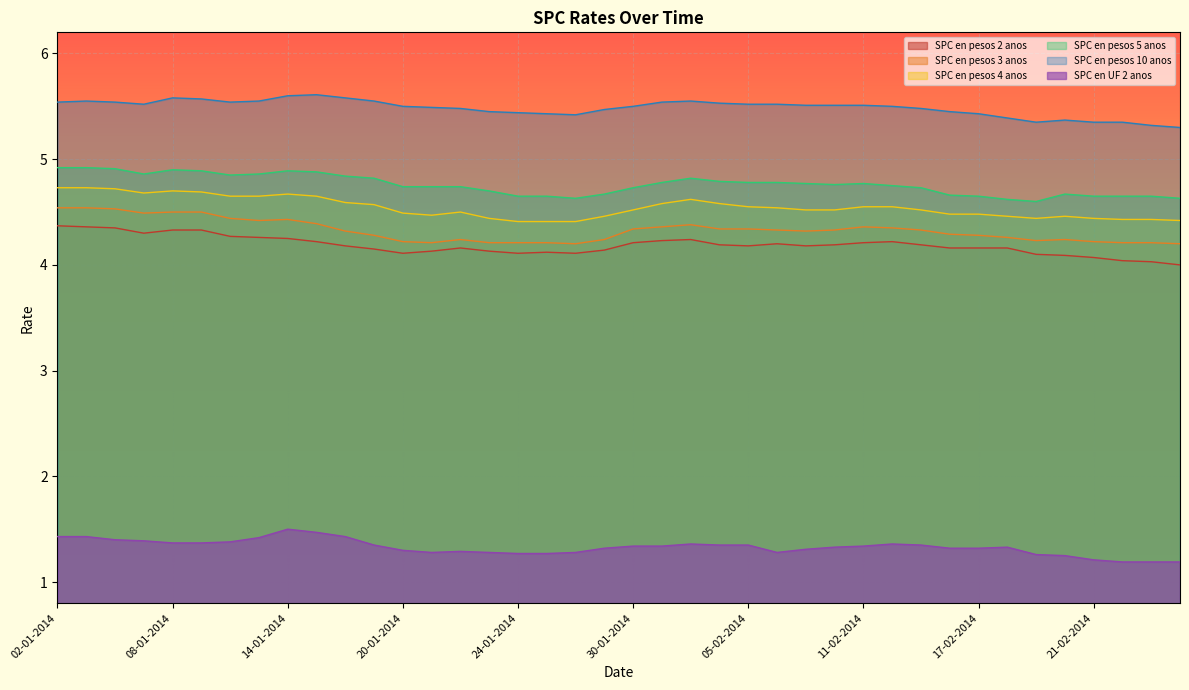

At which label is SPC en pesos 2 anos closest to 4?

26-02-2014